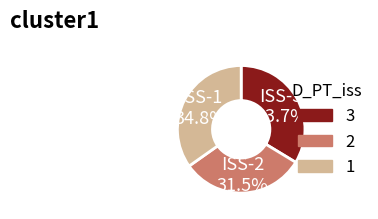

Does any single category account for the majority?

No